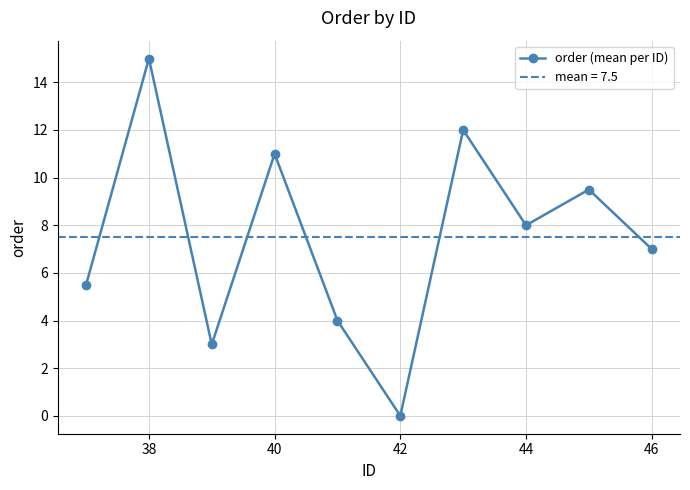

What is the value of the 5th point from the left?

4.0